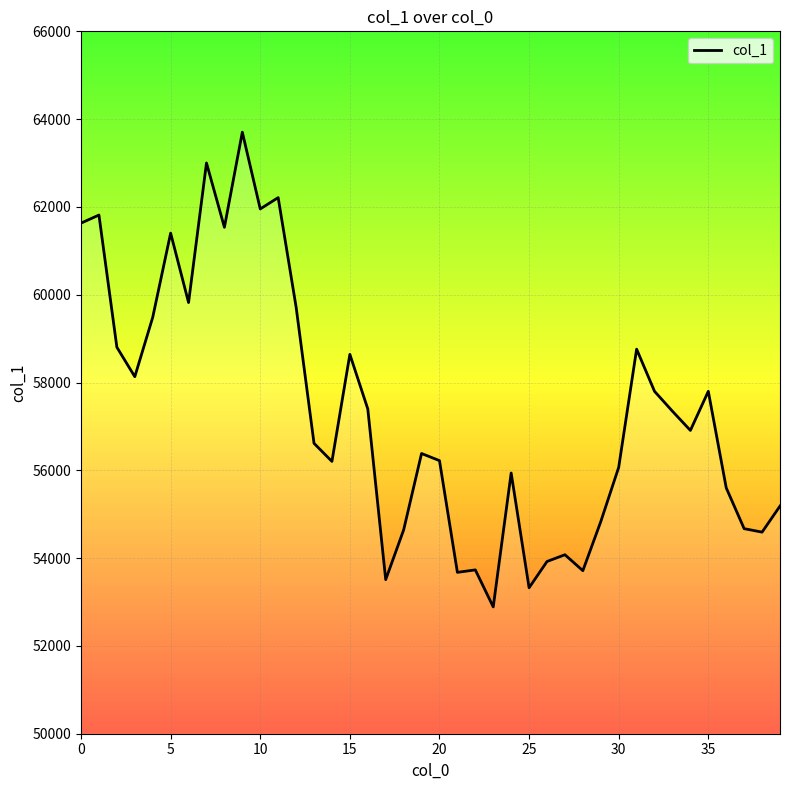

What is the minimum value shown in the chart?

52889